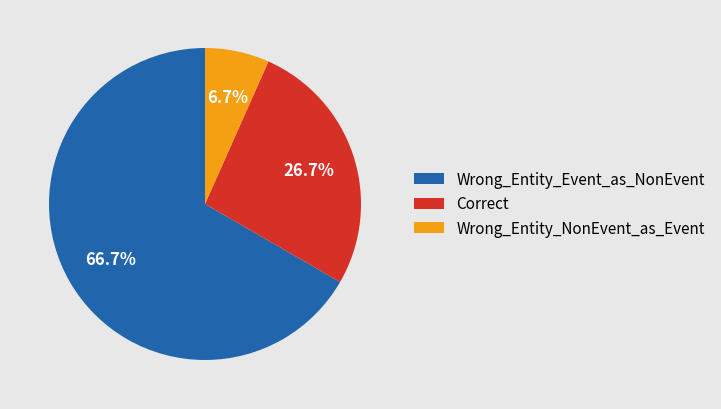

Which slice is the smallest?

Wrong_Entity_NonEvent_as_Event